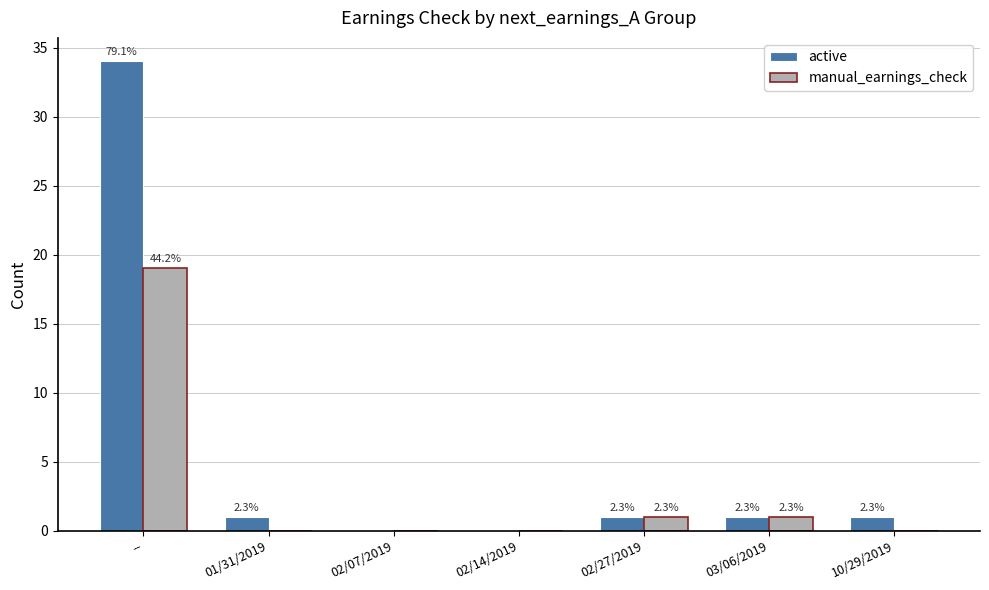

What is the sum of all manual_earnings_check values?

21